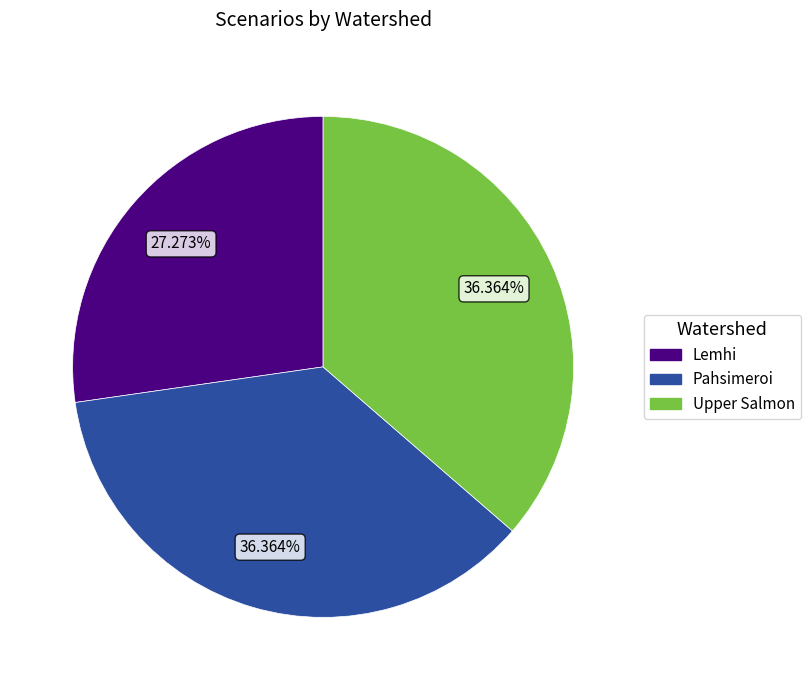

Which category has the smallest portion of the pie?

Lemhi